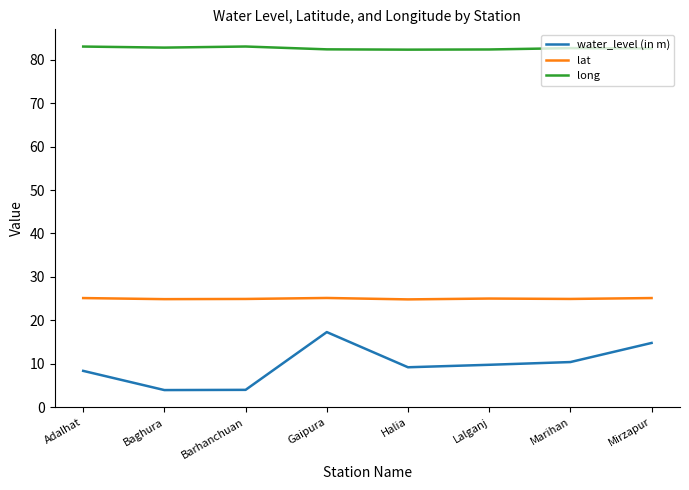

Where is lat nearest to the value 24?

Halia